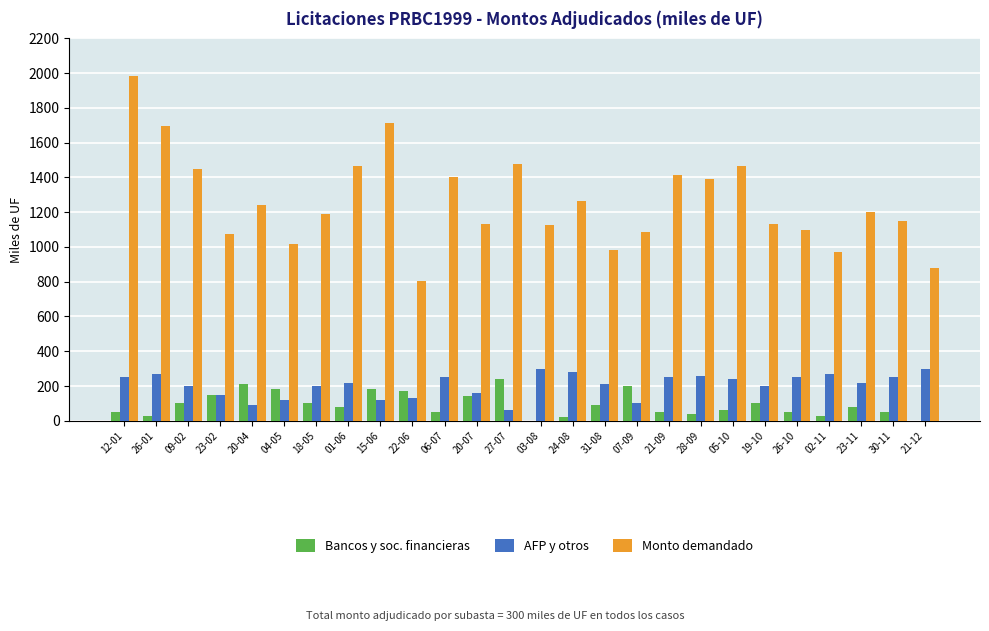

What is the maximum value for Monto demandado?

1985